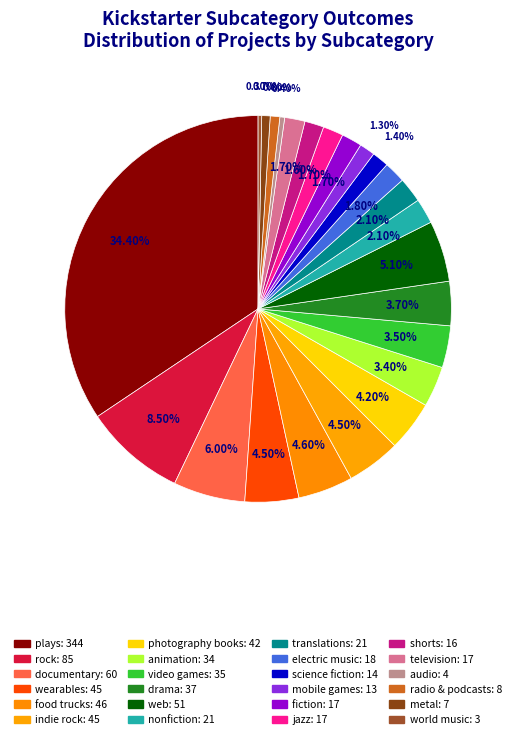

How much of the chart is everything except fiction?

98.3%